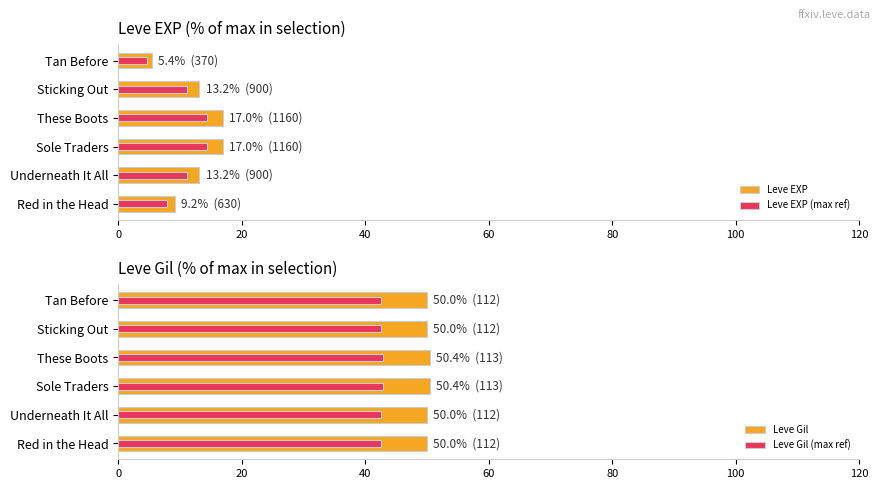

The value of Leve EXP at Red in the Head is 9.2. True or false?

True